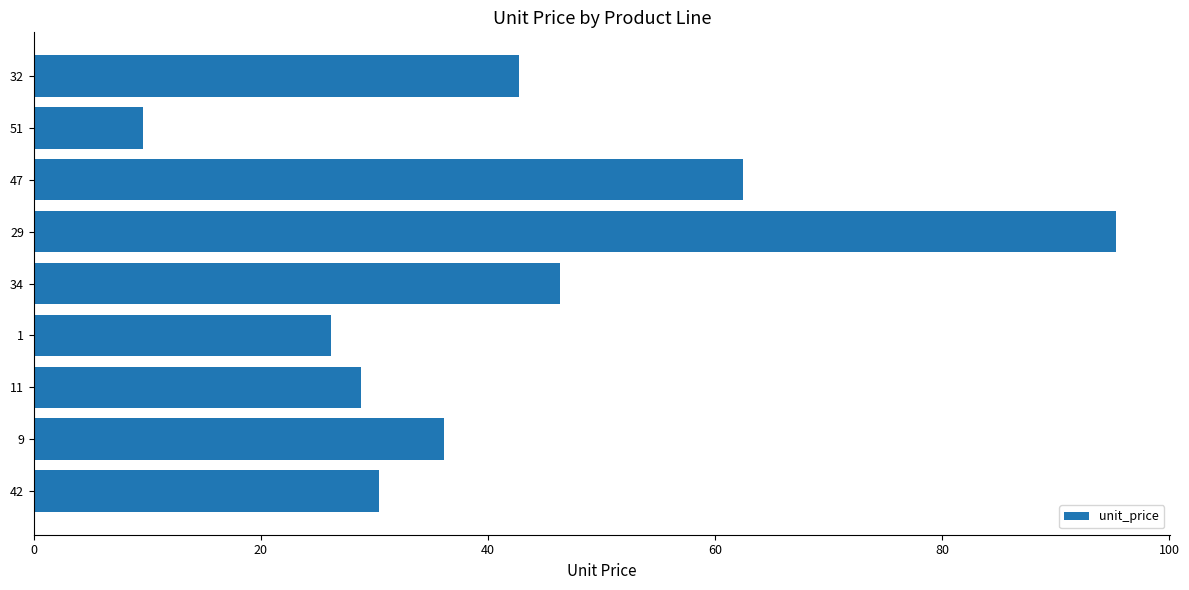

What is the sum of the values at 42 and 47?

92.9